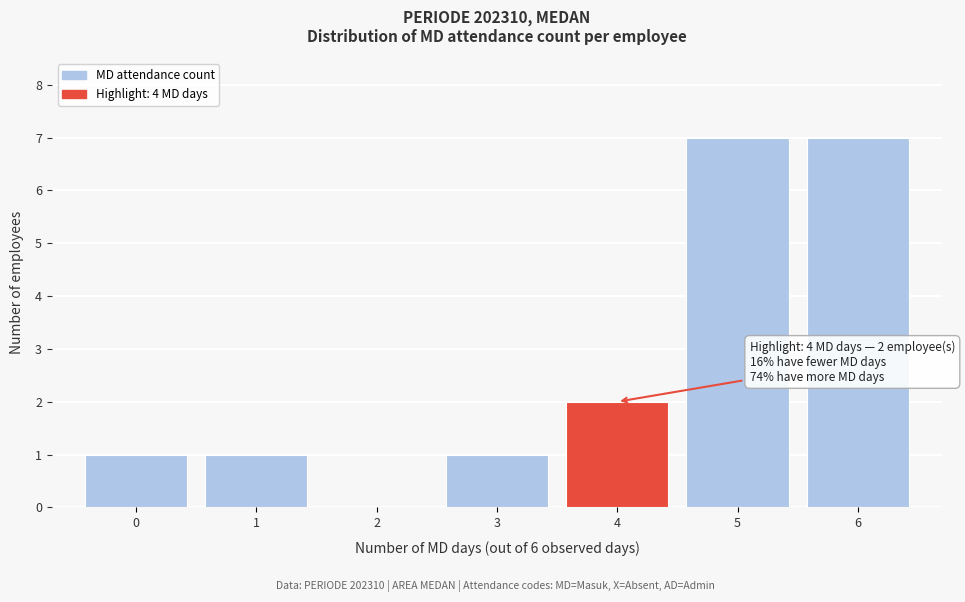

Reading left to right, what are all the values shown in this chart?

0=1	1=1	2=0	3=1	4=2	5=7	6=7